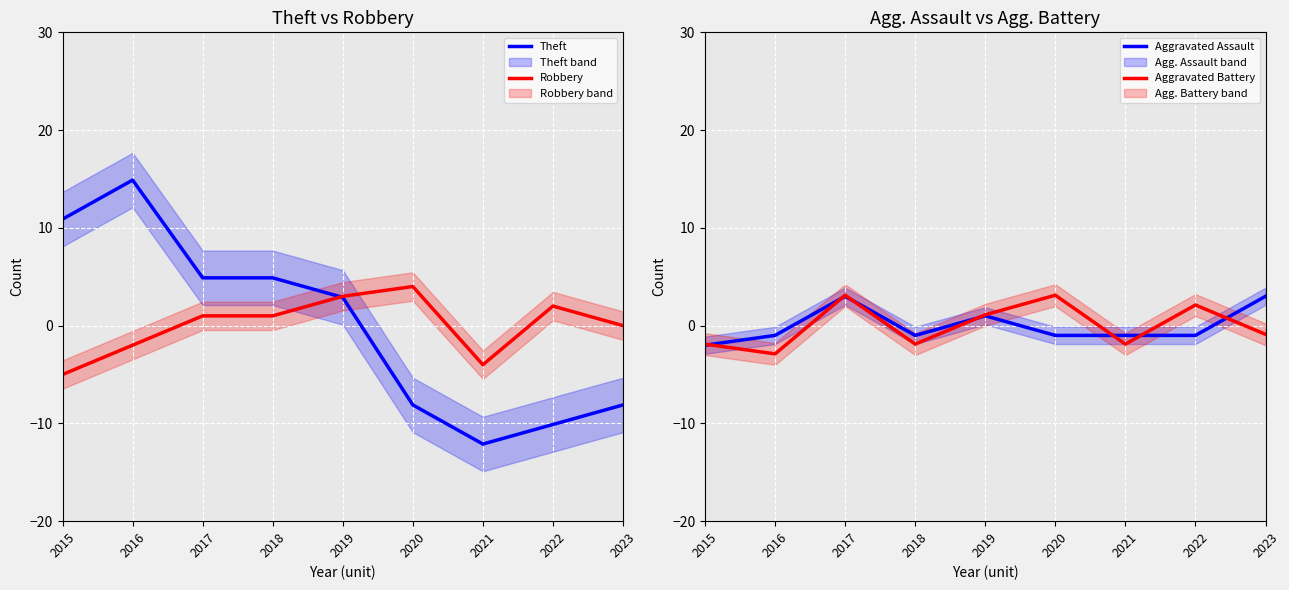

Reading left to right, extract all data points from this chart.

Theft: 2015=10.9	2016=14.9	2017=4.9	2018=4.9	2019=2.9	2020=-8.1	2021=-12.1	2022=-10.1	2023=-8.1
Robbery: 2015=-5.0	2016=-2.0	2017=1.0	2018=1.0	2019=3.0	2020=4.0	2021=-4.0	2022=2.0	2023=0.0
Aggravated Assault: 2015=-2.0	2016=-1.0	2017=3.0	2018=-1.0	2019=1.0	2020=-1.0	2021=-1.0	2022=-1.0	2023=3.0
Aggravated Battery: 2015=-1.9	2016=-2.9	2017=3.1	2018=-1.9	2019=1.1	2020=3.1	2021=-1.9	2022=2.1	2023=-0.9